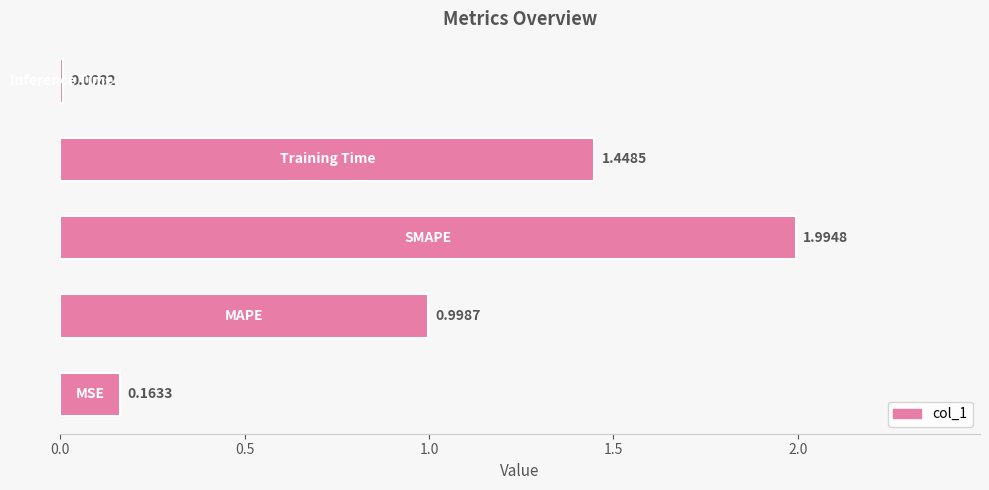

What is the average value?

0.9